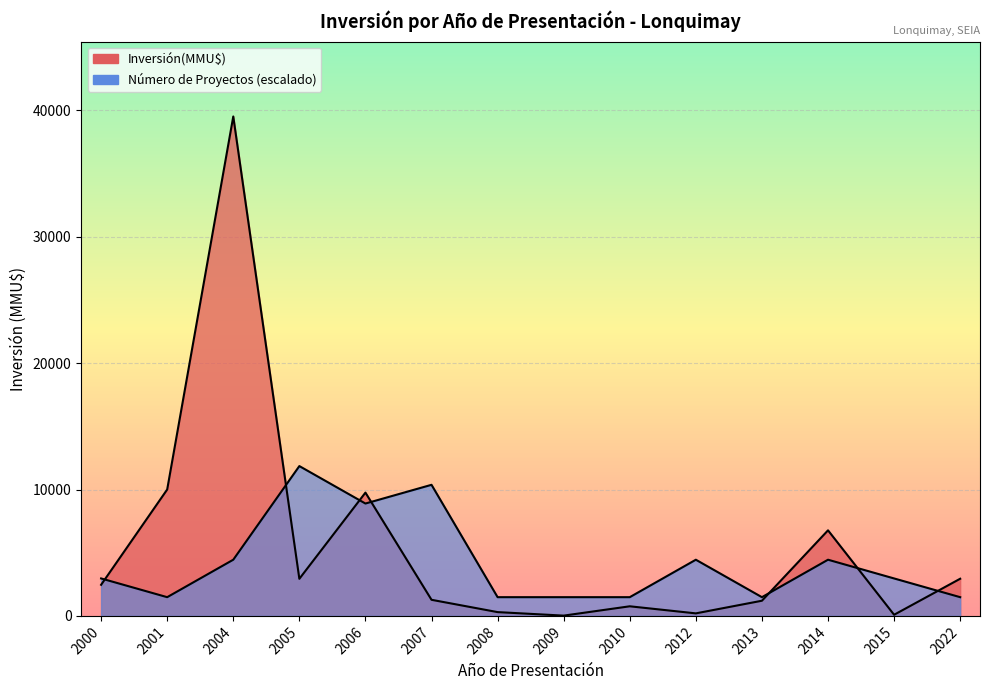

Which series ends up on top after the final intersection of Inversión(MMU$) por Año and Número de Proyectos?

Inversión(MMU$) por Año